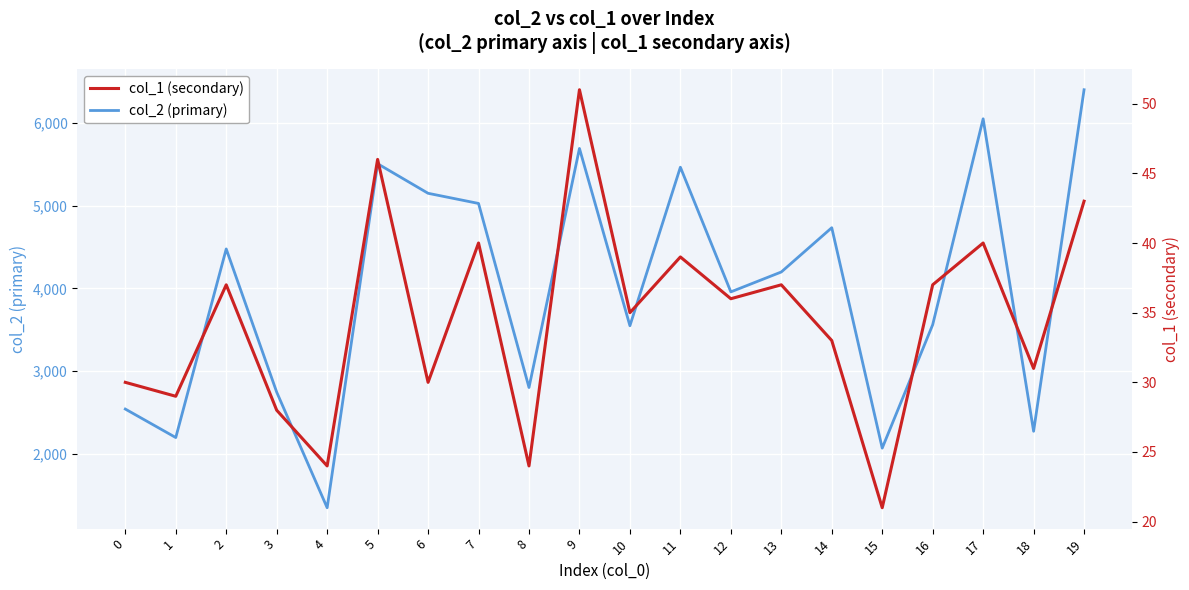

True or false: col_2 (primary) has a value of 2889 at 15.

False